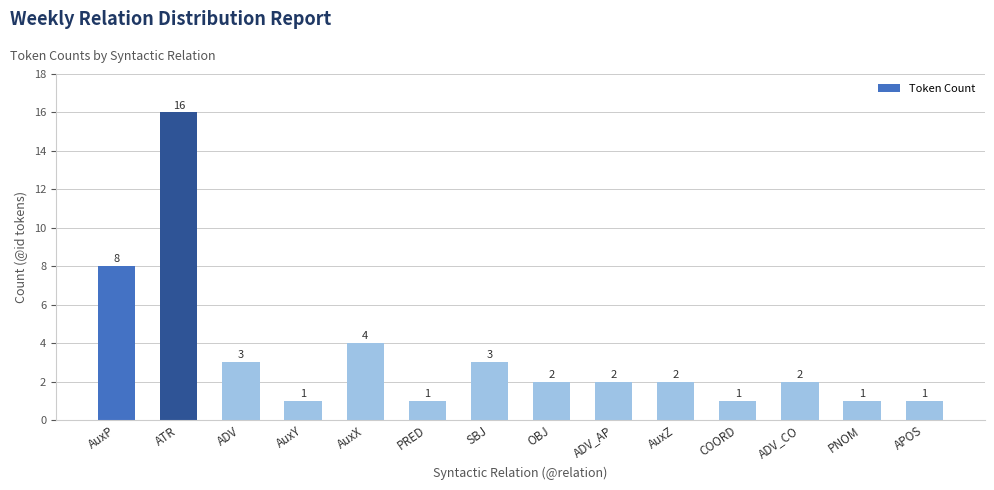

What is the label of the 11th bar from the left?

COORD